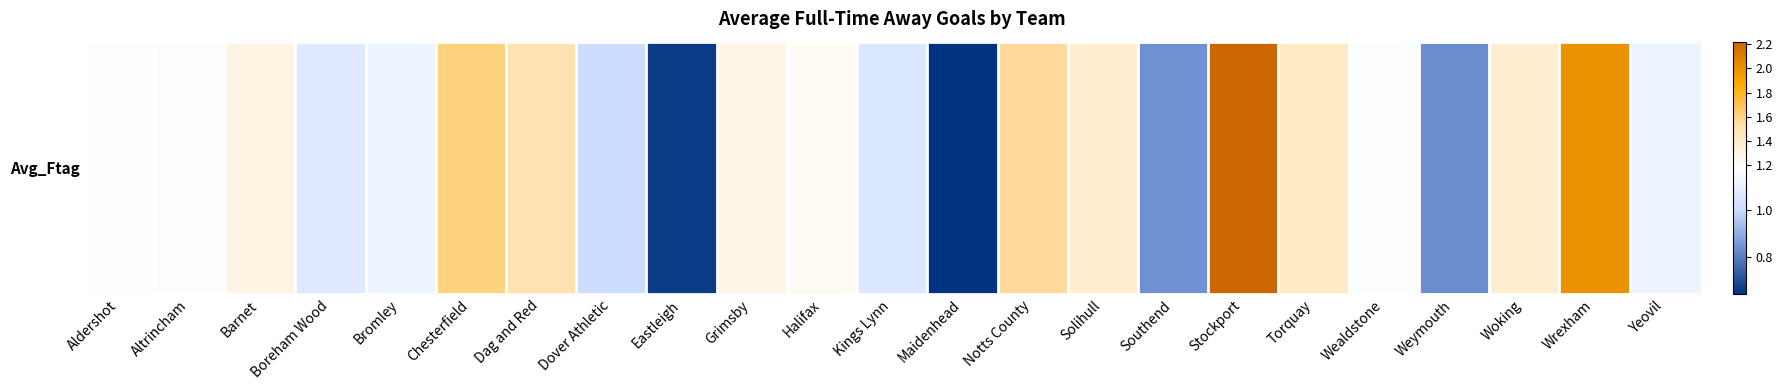

List the labels in order of value, largest first.

Stockport, Wrexham, Chesterfield, Notts County, Dag and Red, Torquay, Solihull, Woking, Barnet, Grimsby, Halifax, Aldershot, Altrincham, Wealdstone, Bromley, Yeovil, Boreham Wood, Kings Lynn, Dover Athletic, Southend, Weymouth, Eastleigh, Maidenhead